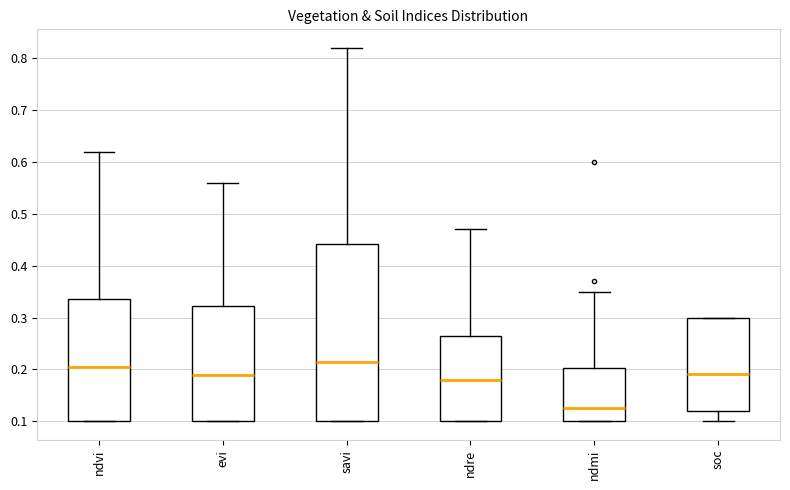

Which box is the tallest, from its lower edge to its upper edge?

savi